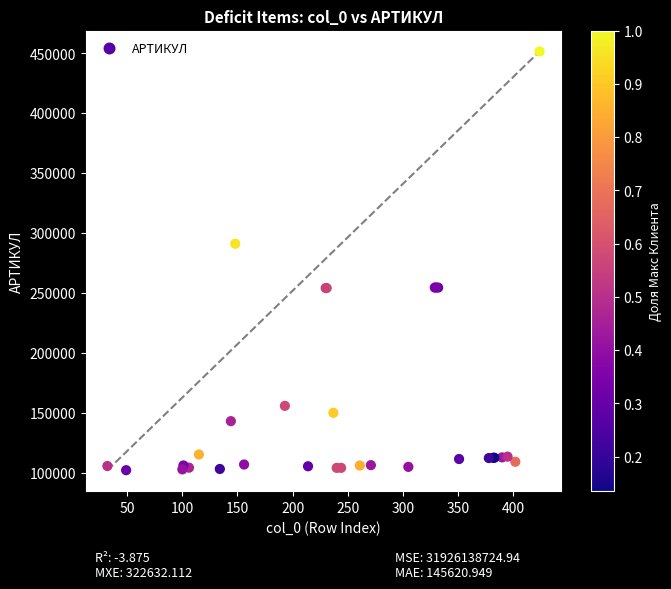

What Y value in the scatter plot is closest to 276820?

291081